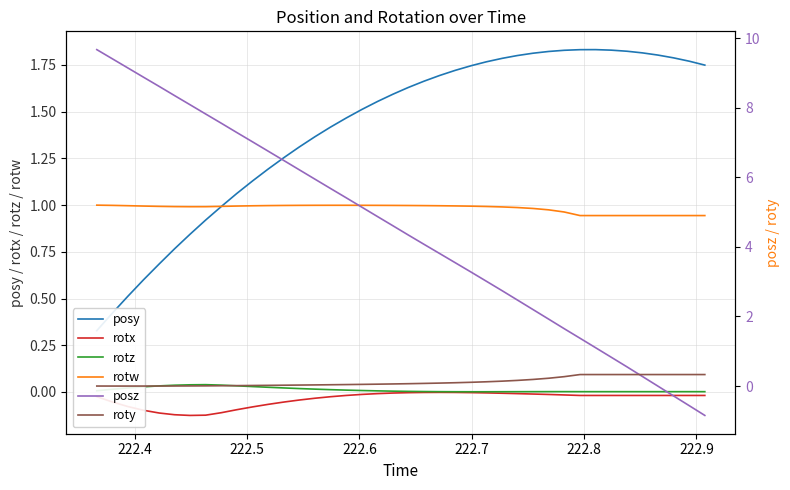

True or false: rotx and rotw intersect in this chart.

False